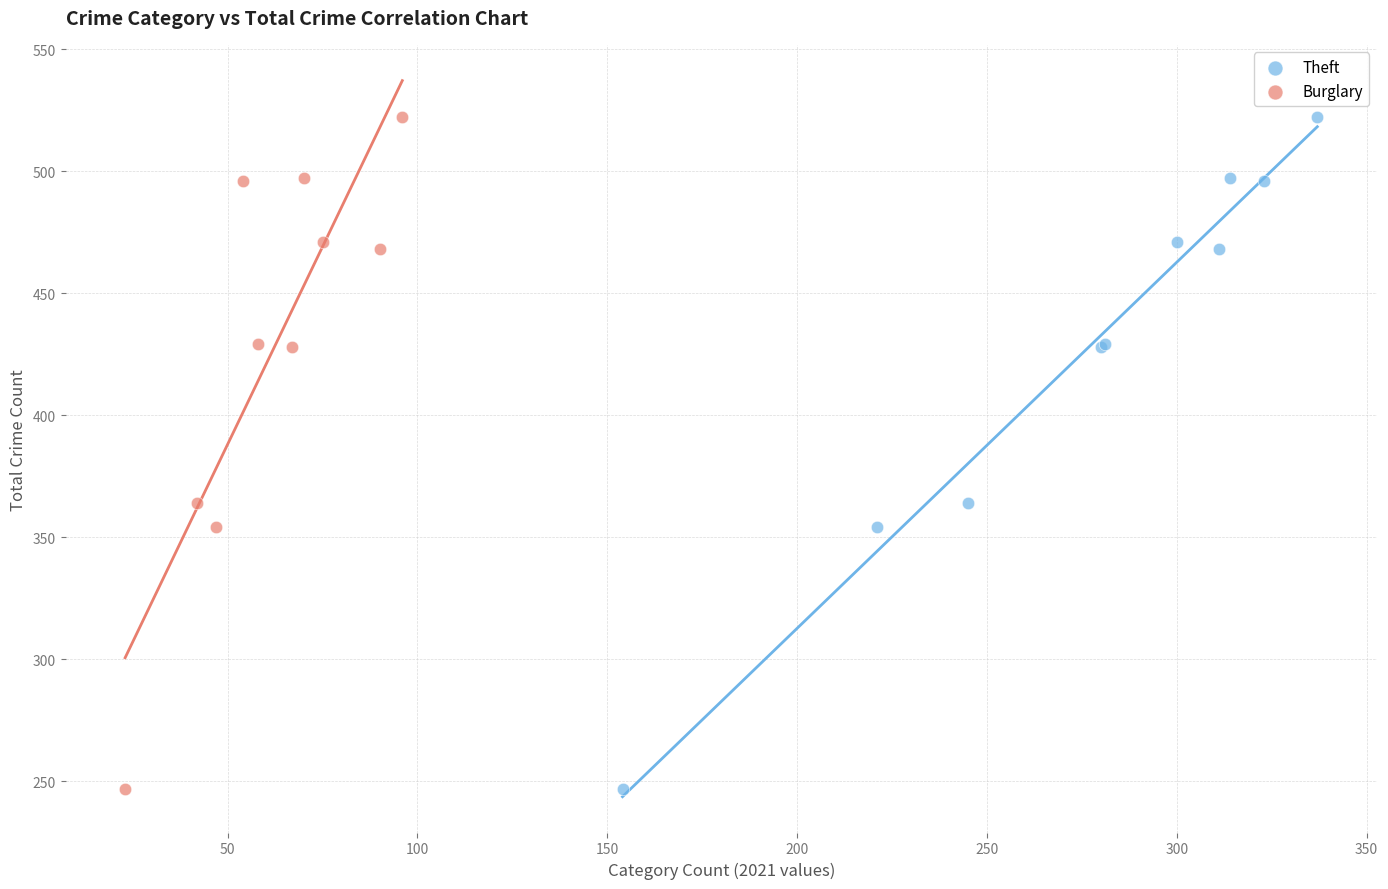

What are all the series names shown in the legend?

Theft, Burglary